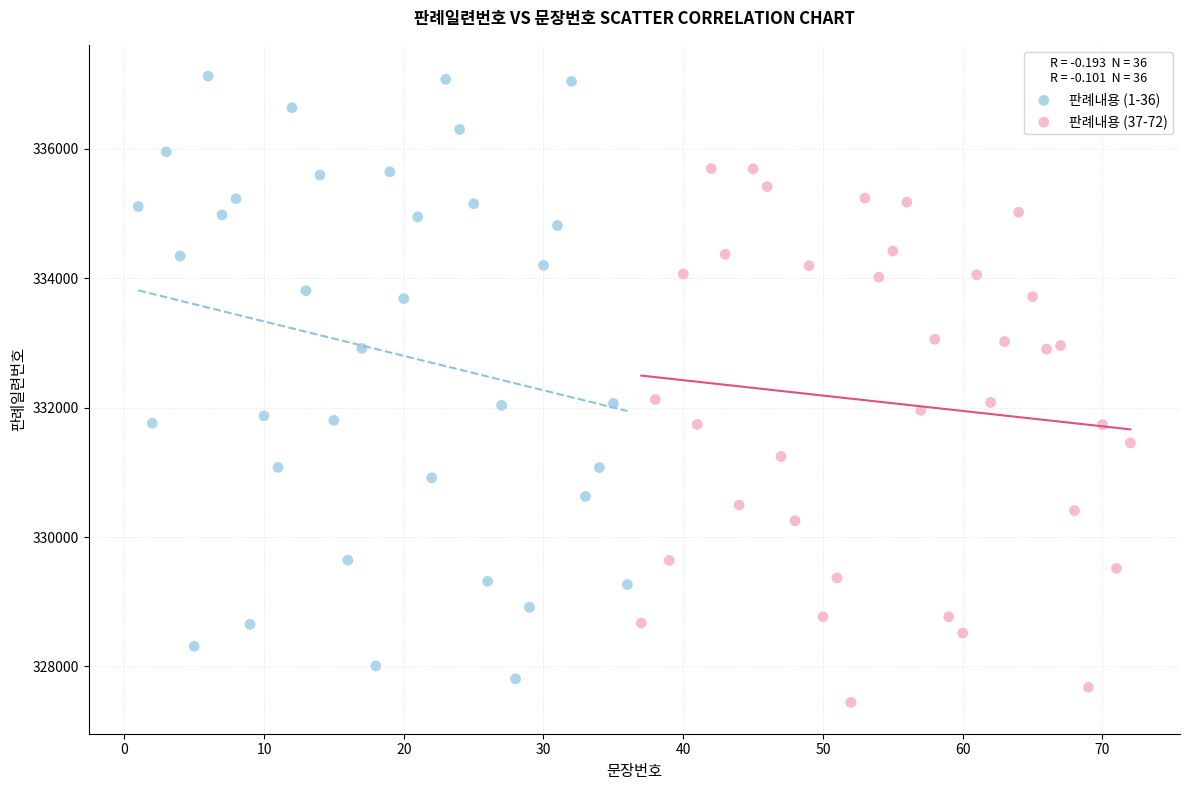

Which series reaches the maximum Y coordinate?

판례내용 (1-36)